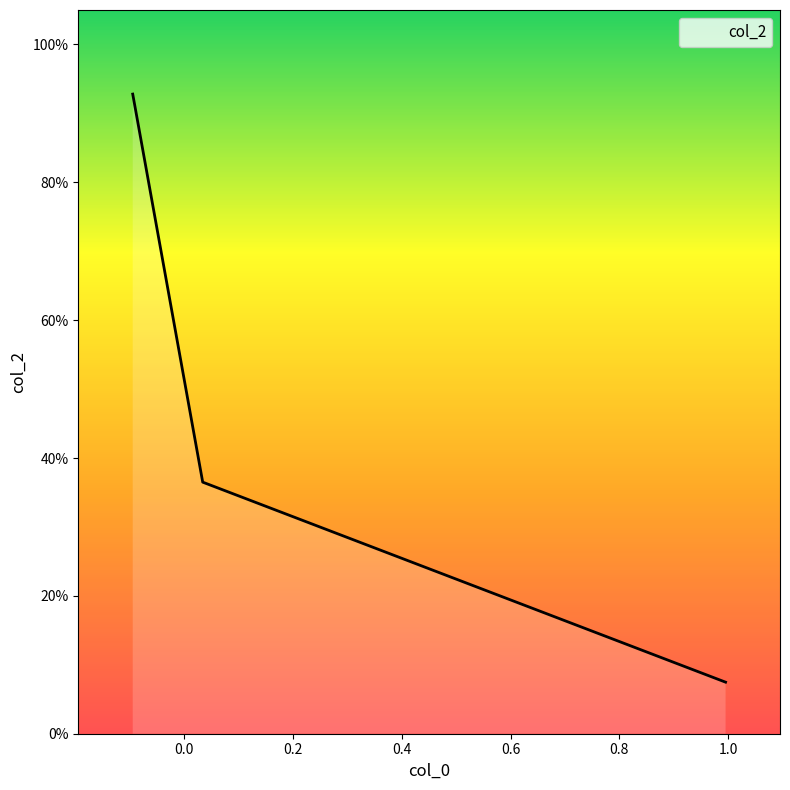

Does the chart display data point markers on the line(s)?

No